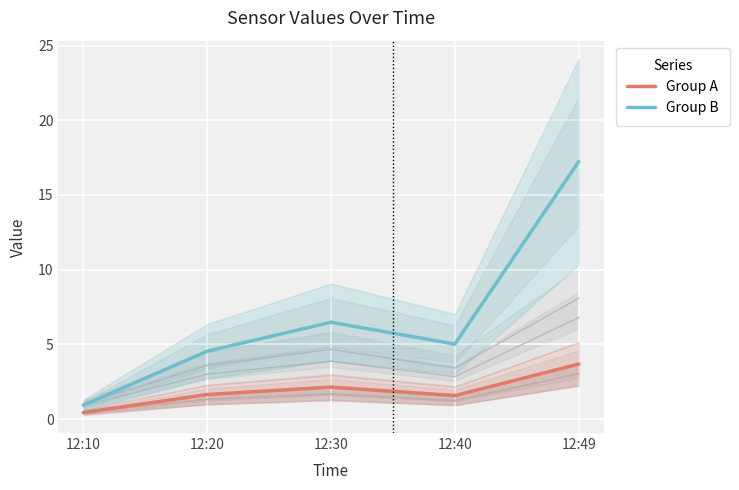

At which category is the sum across all series the highest?

12:49